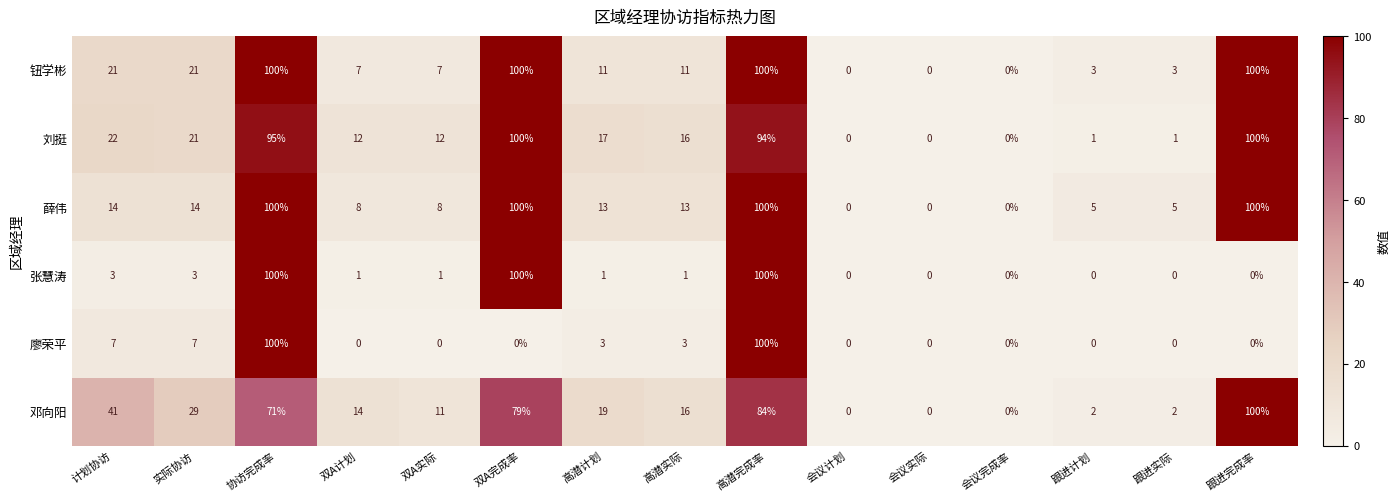

Which series changed the most between 双A实际 and 跟进计划?

刘挺